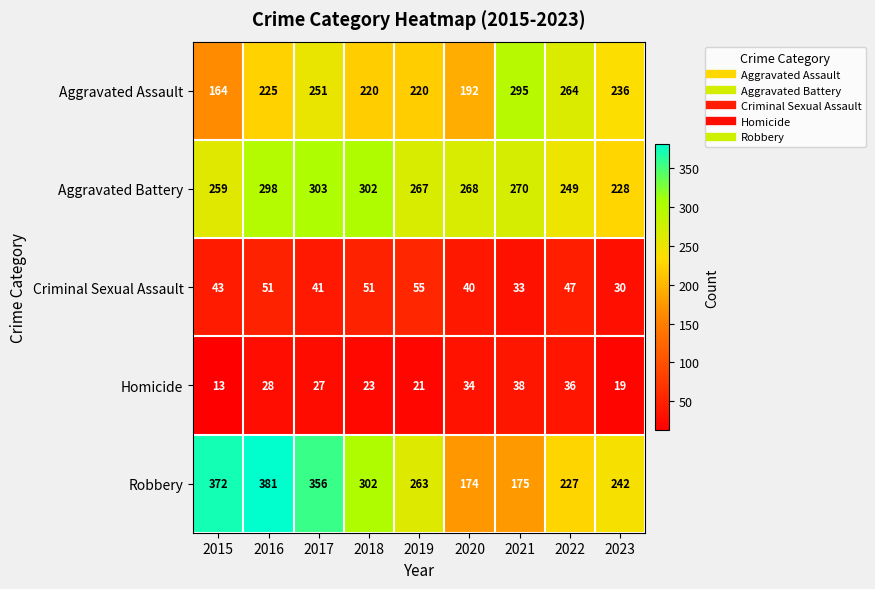

What is the sum of all Aggravated Battery values?

2444